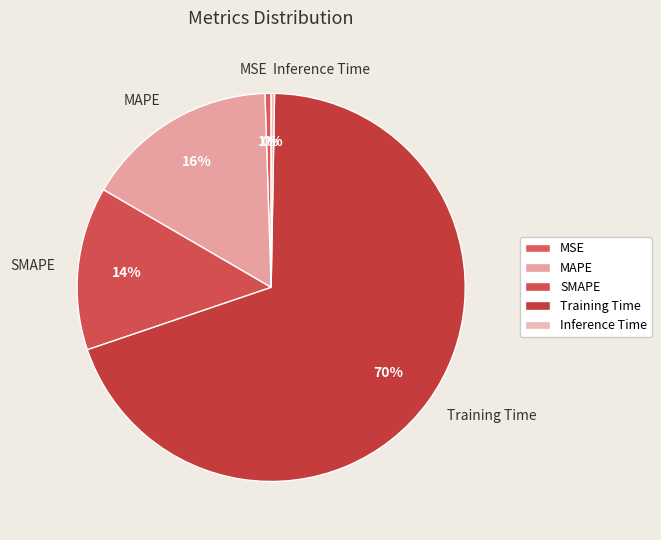

To the nearest percent, what is the difference between the largest and smallest slice percentages?

69%